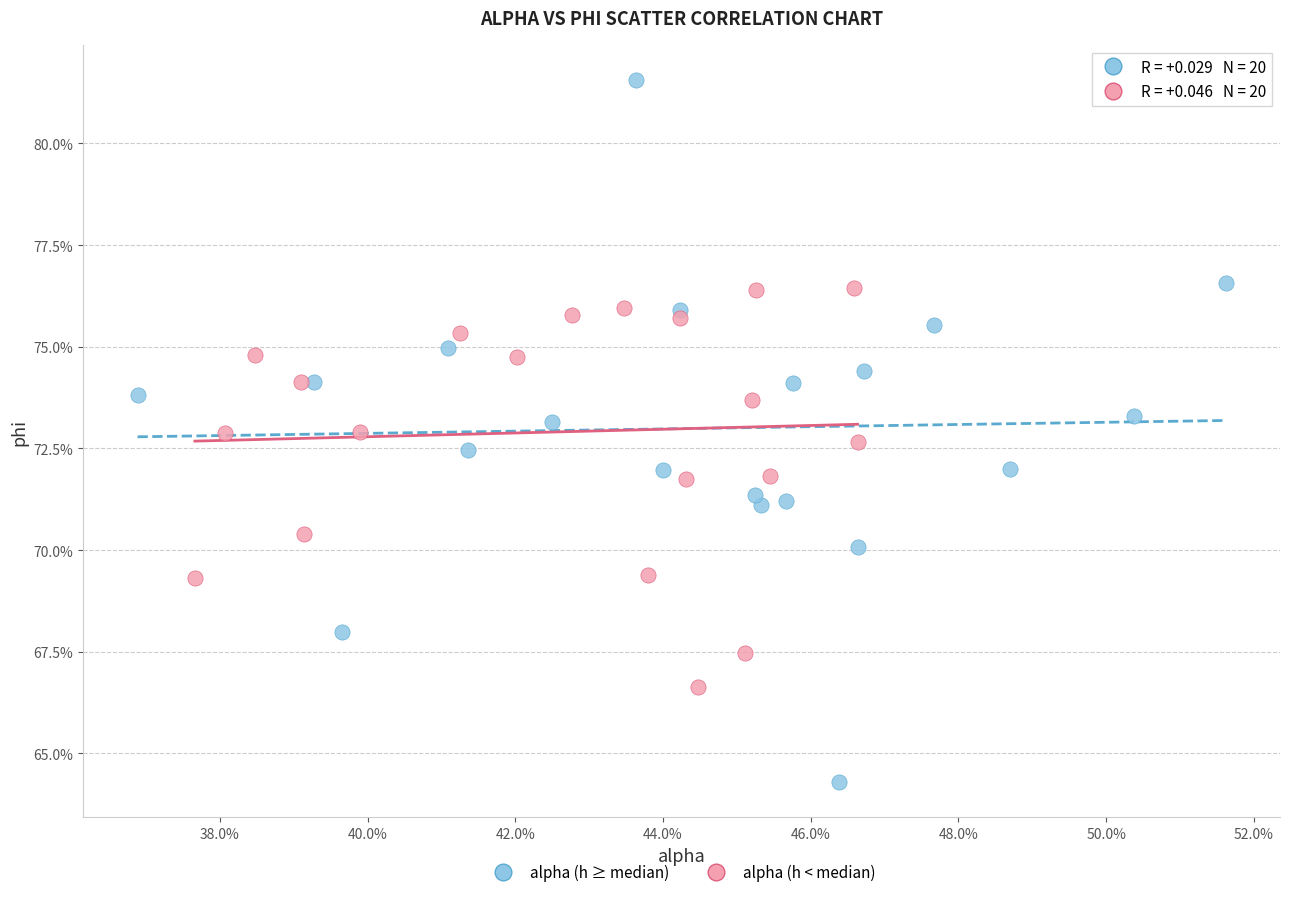

Which series reaches the maximum Y coordinate?

alpha (h ≥ median)